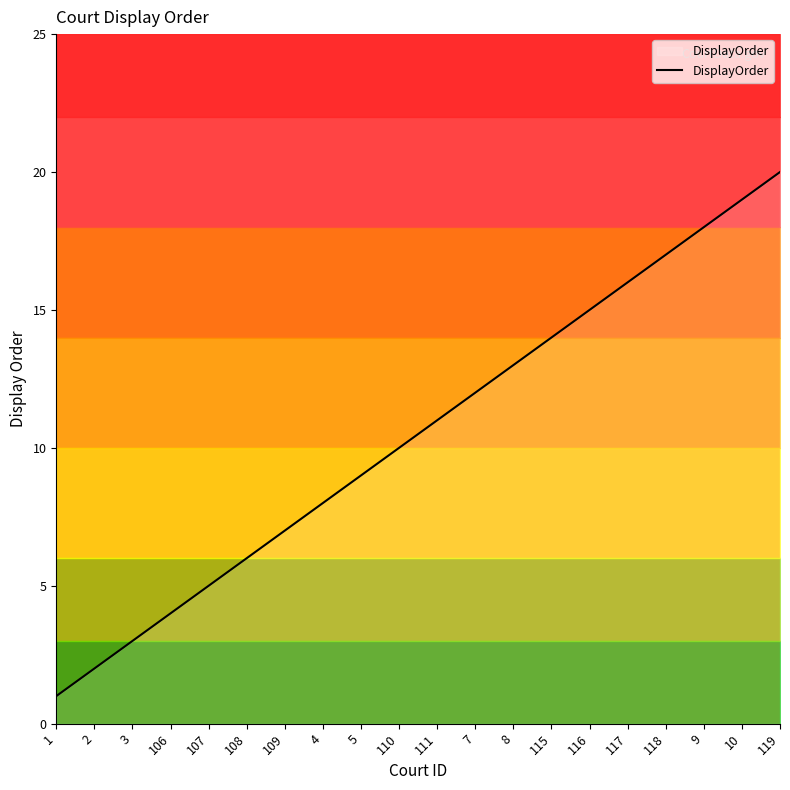

What is the smallest value displayed?

1